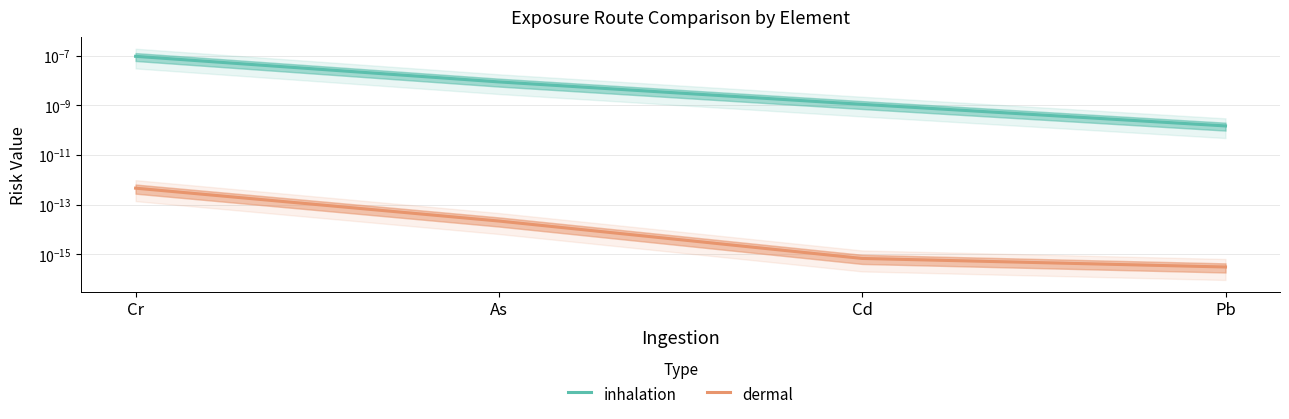

True or false: inhalation has a value of 0.0 at Pb.

True